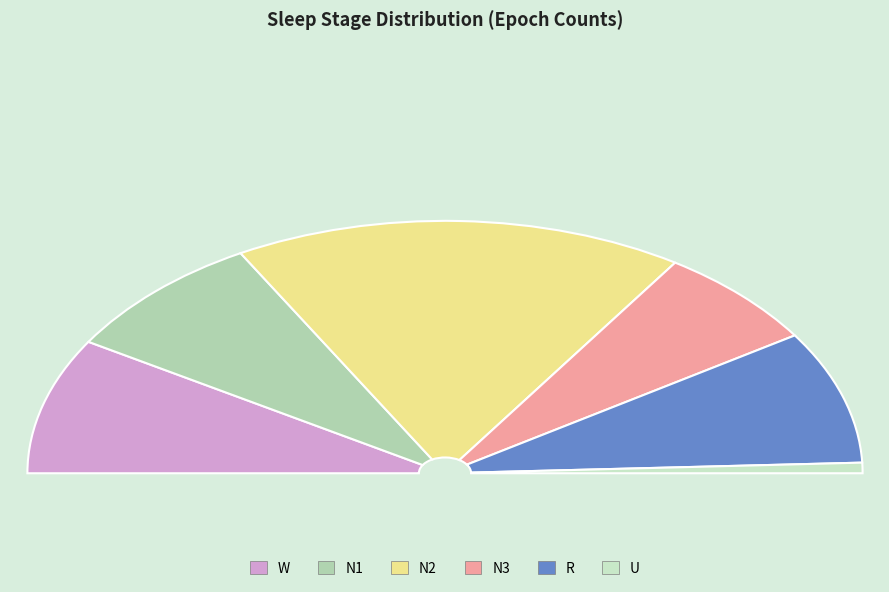

Does N1 represent more than half of the total?

No